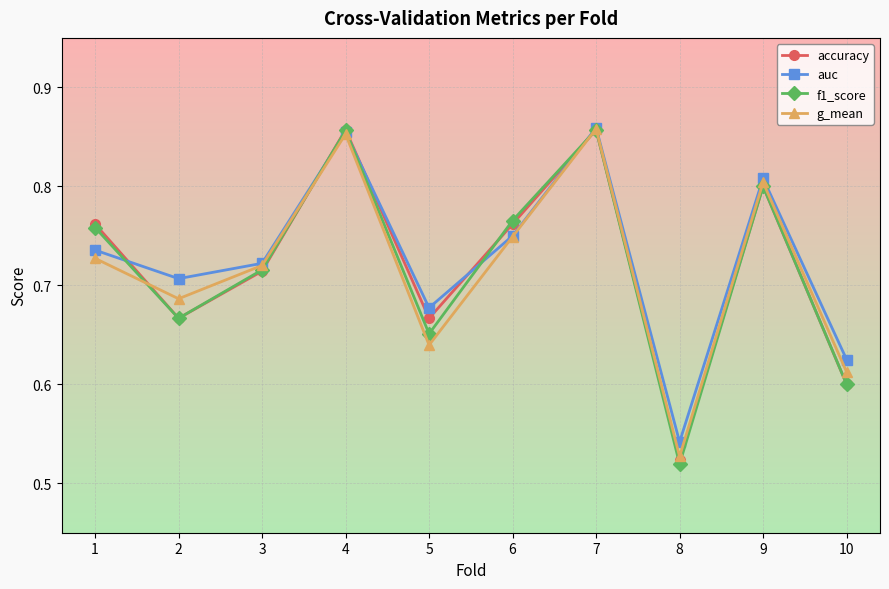

The auc series shows 1.2 at 6. True or false?

False